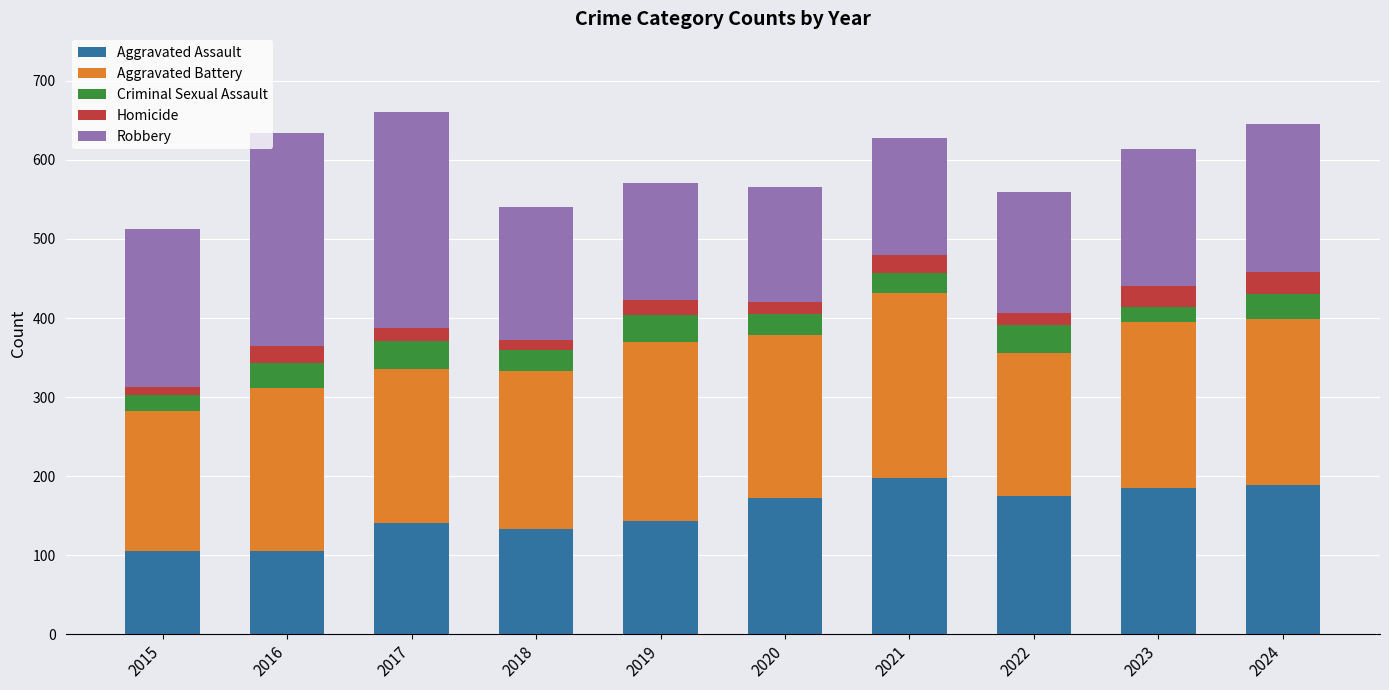

What is the total value across all series at 2021?

628